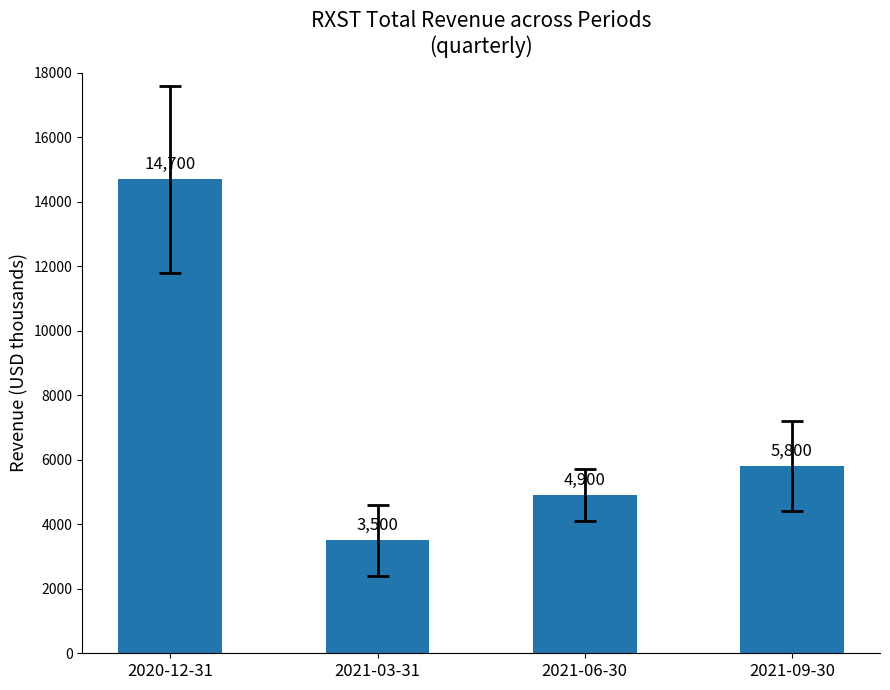

How many bars are there in total?

4